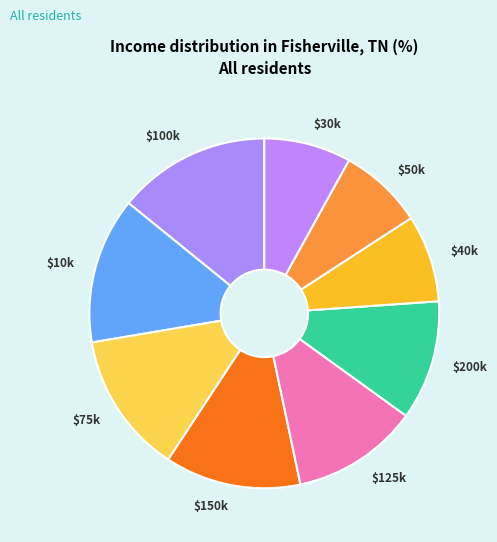

The $200k slice represents 23% of the pie. True or false?

False